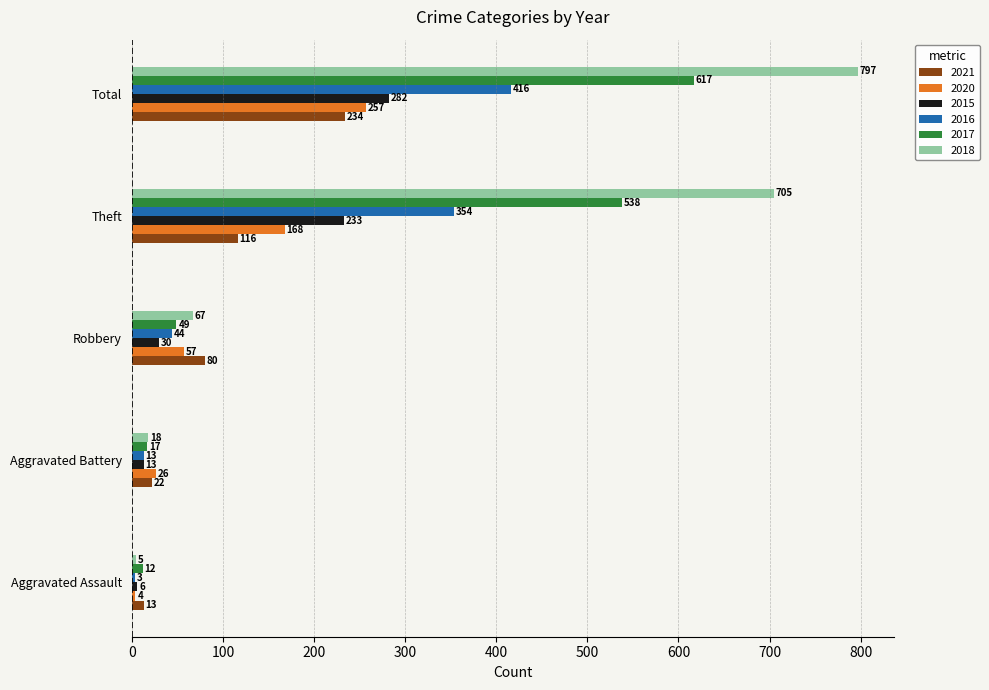

Which series changed the most between Robbery and Total?

2018